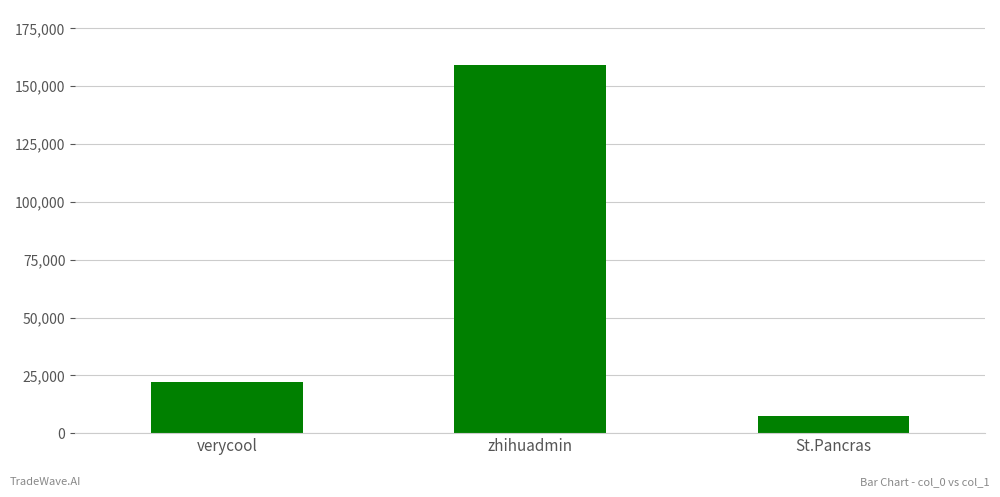

Reading left to right, extract all data points from this chart.

22300	159095	7201